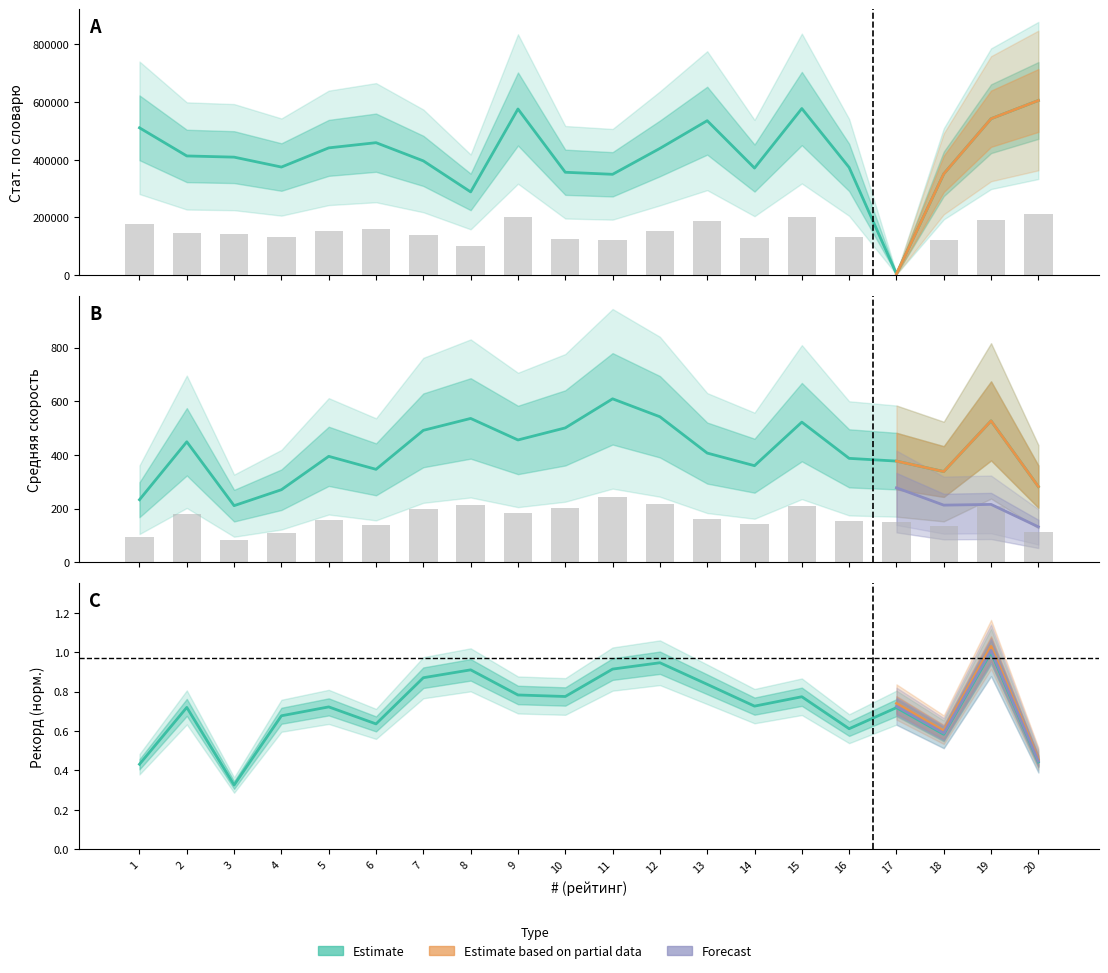

What value does the Стат. по словарю series have at 16?

373353.0